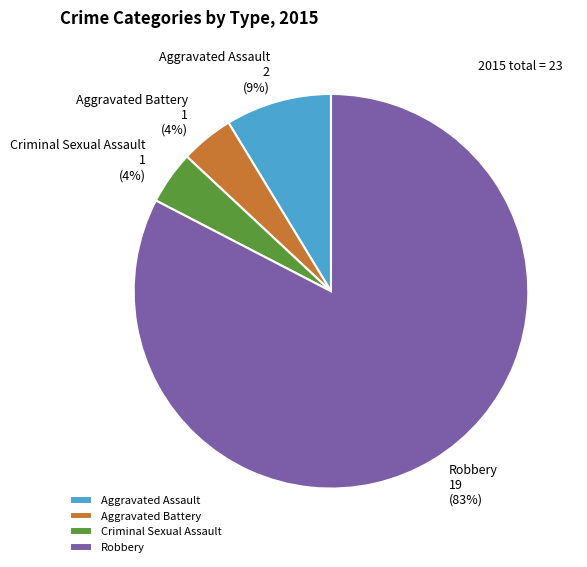

Which slice is the largest?

Robbery